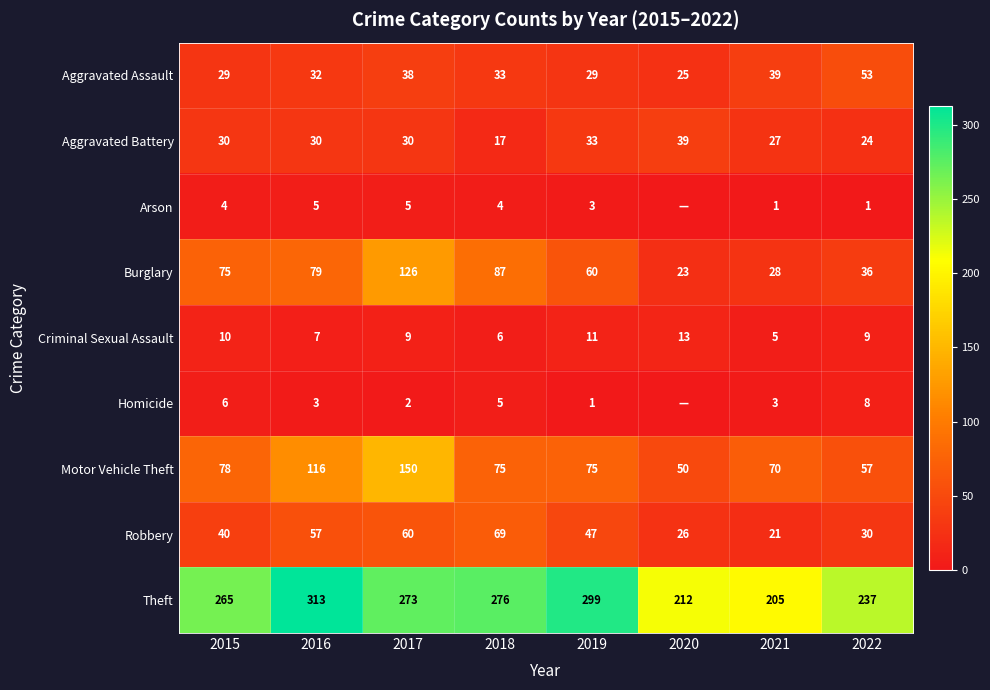

Is the value of Aggravated Assault at 2020 greater than the value of Theft at 2019?

No